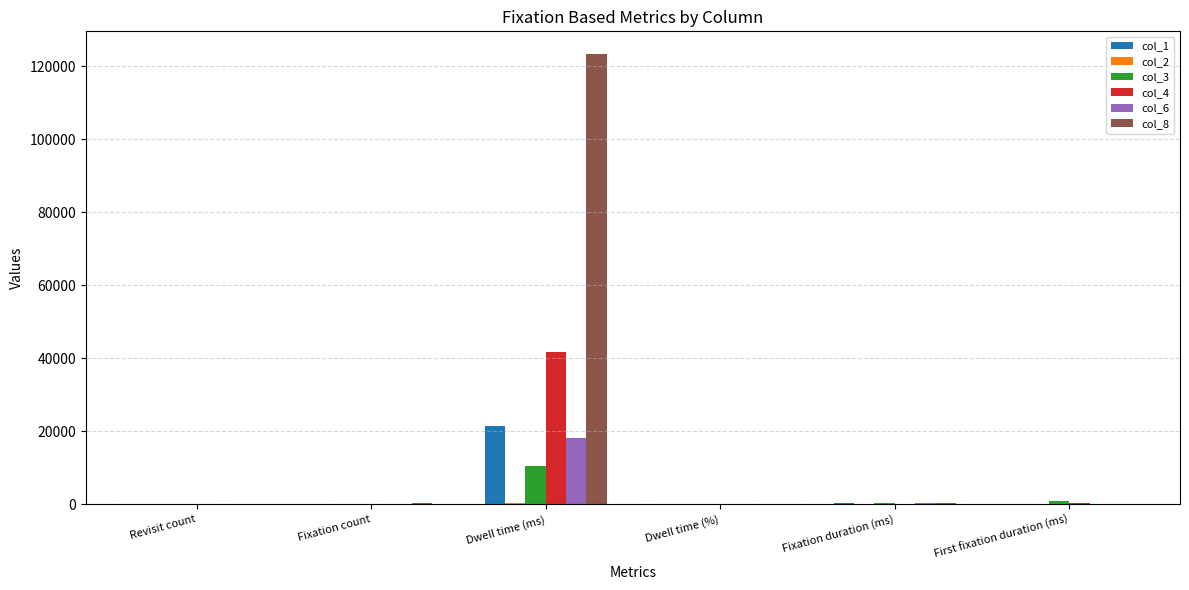

True or false: col_8 has a value of 40.1 at Dwell time (%).

True